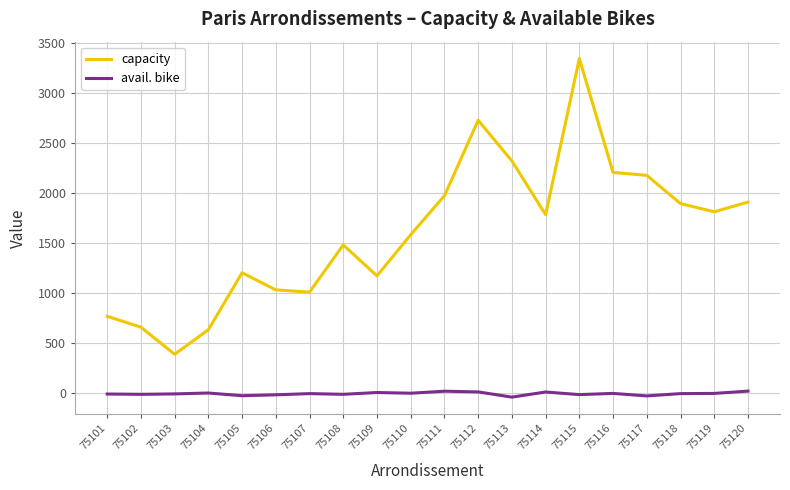

Which series has the largest range (max minus min)?

capacity